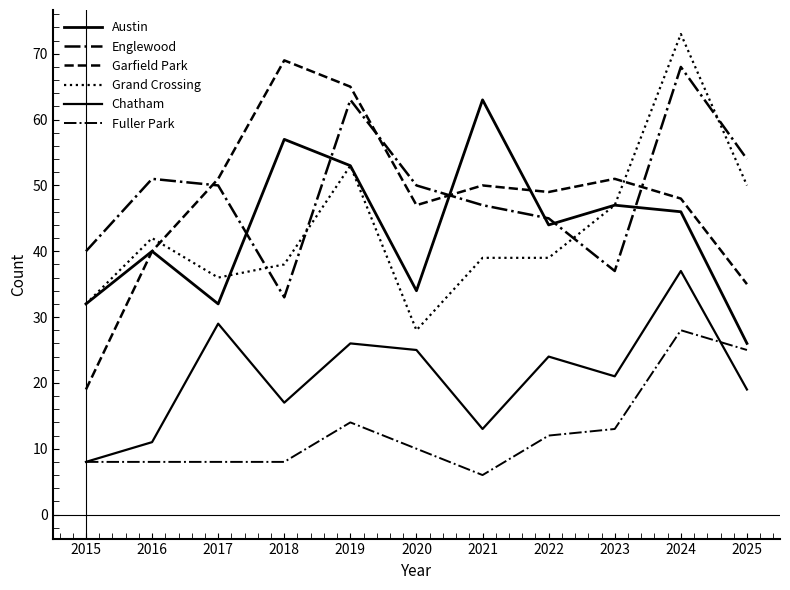

What is the difference between the Chatham values at 2024 and 2018?

20